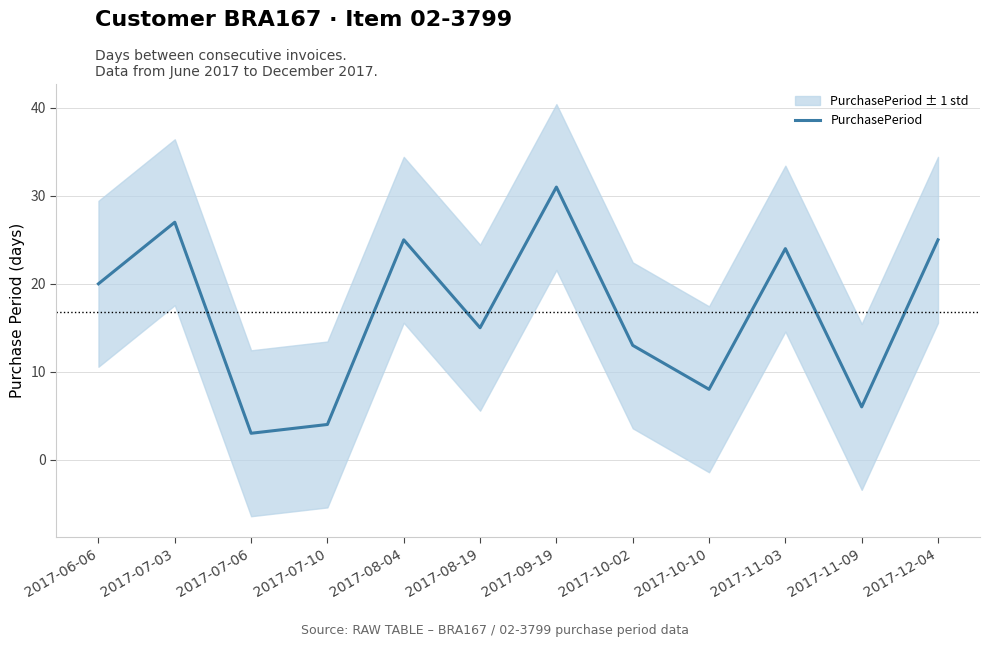

List the labels in order of value, smallest first.

2017-07-06, 2017-07-10, 2017-11-09, 2017-10-10, 2017-10-02, 2017-08-19, 2017-06-06, 2017-11-03, 2017-08-04, 2017-12-04, 2017-07-03, 2017-09-19